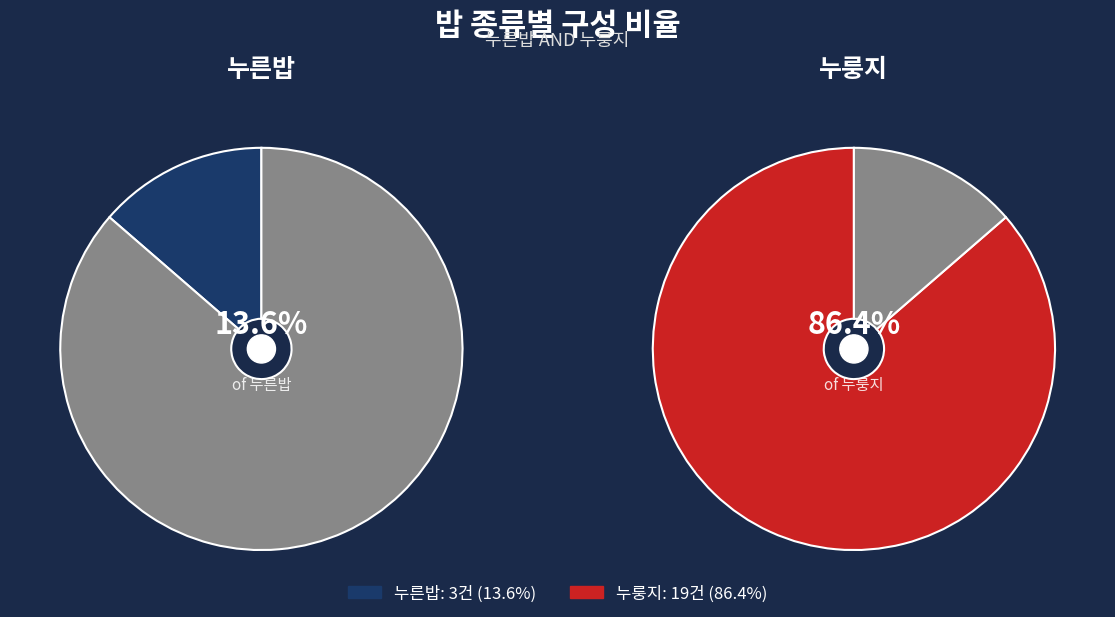

To the nearest percent, what is the difference between the 누룽지 and 누른밥 slice percentages?

73%